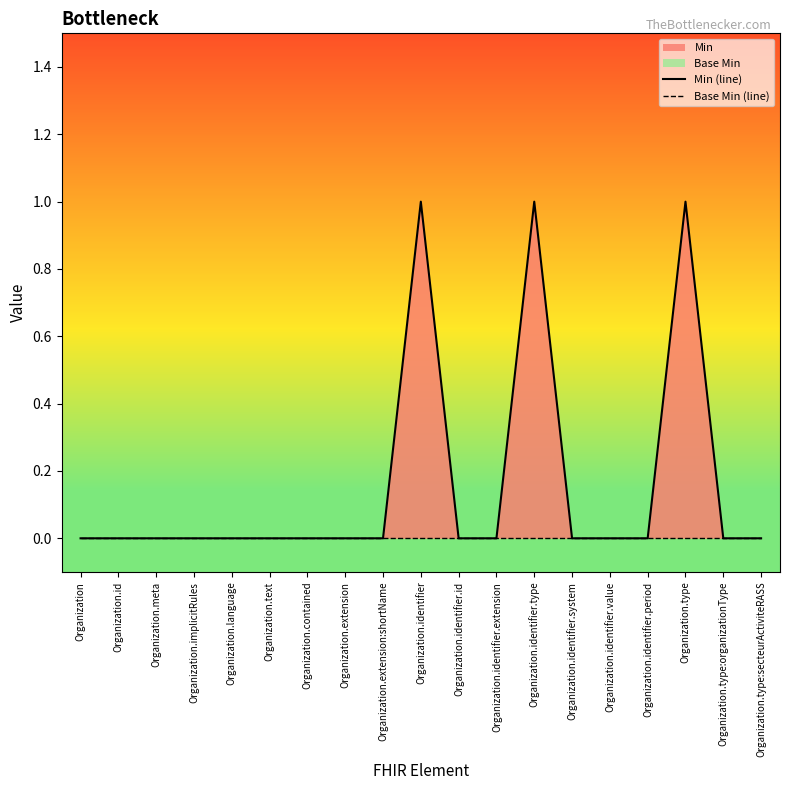

Which series has the largest total across all categories?

Min (line)